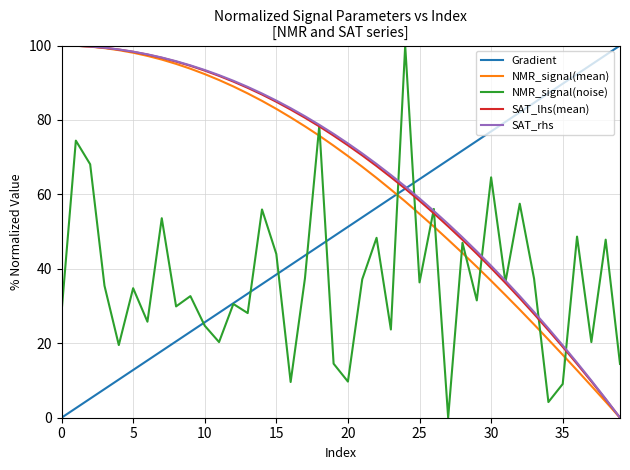

What is the highest value of the NMR_signal(mean) series?

100.0